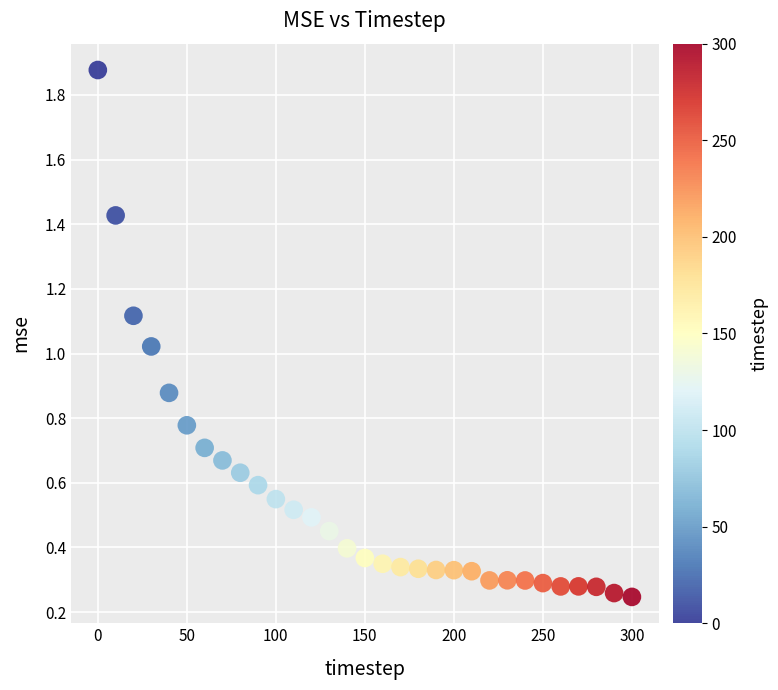

What is the range of X values (max minus min)?

300.0